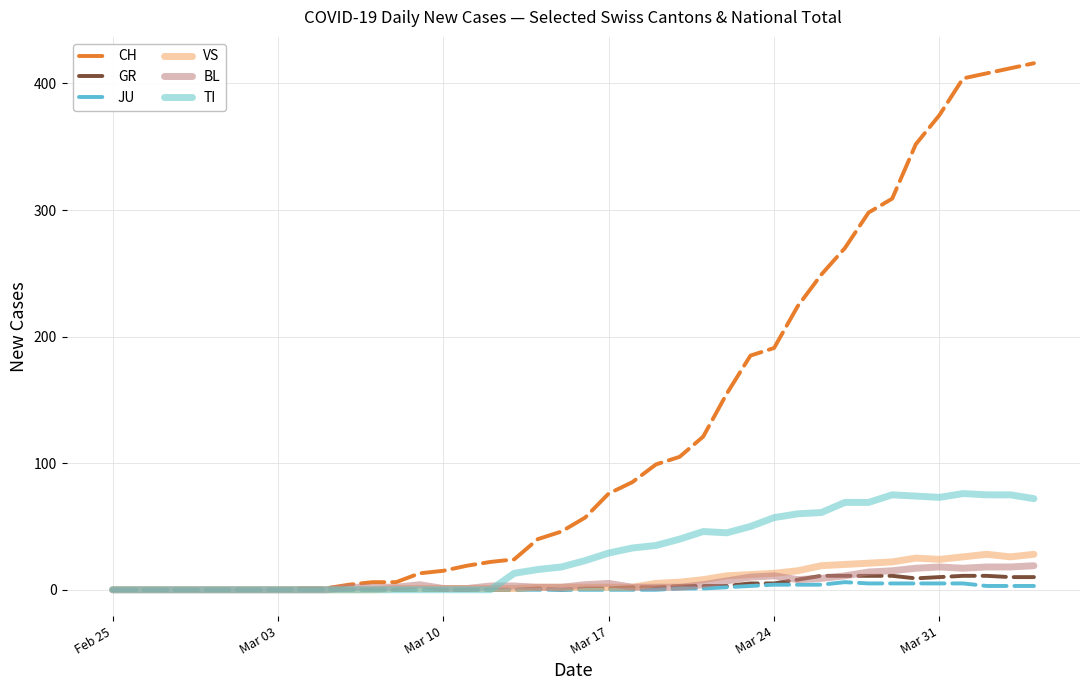

What is the maximum value for TI?

76